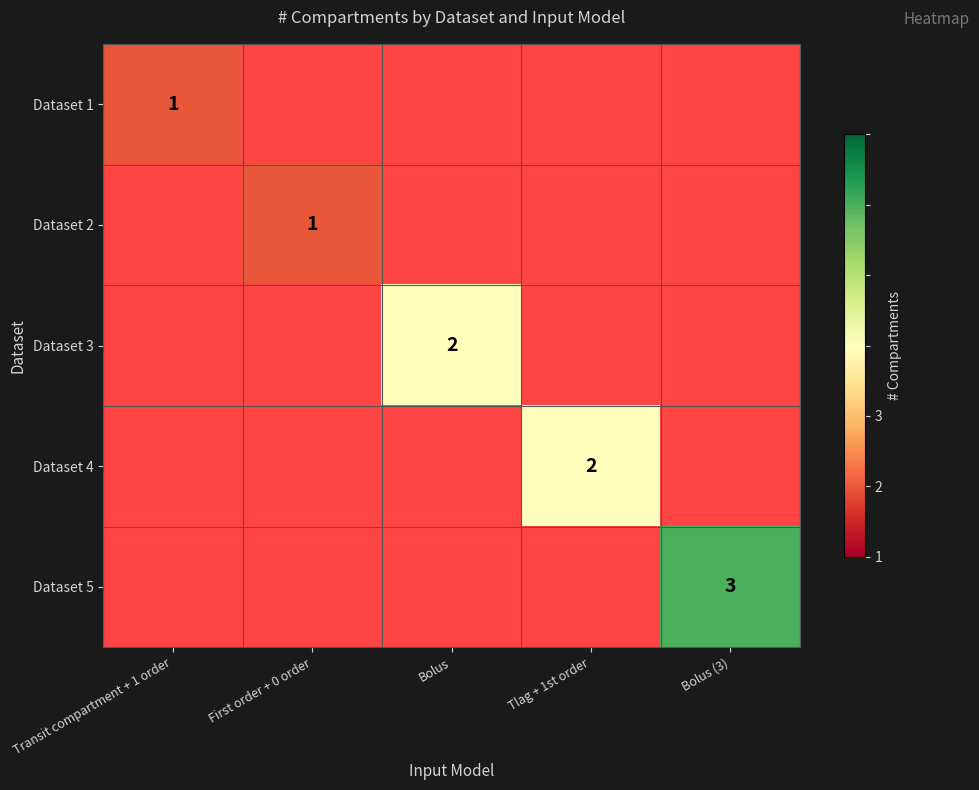

Between Bolus and First order + 0 order, which is larger?

First order + 0 order